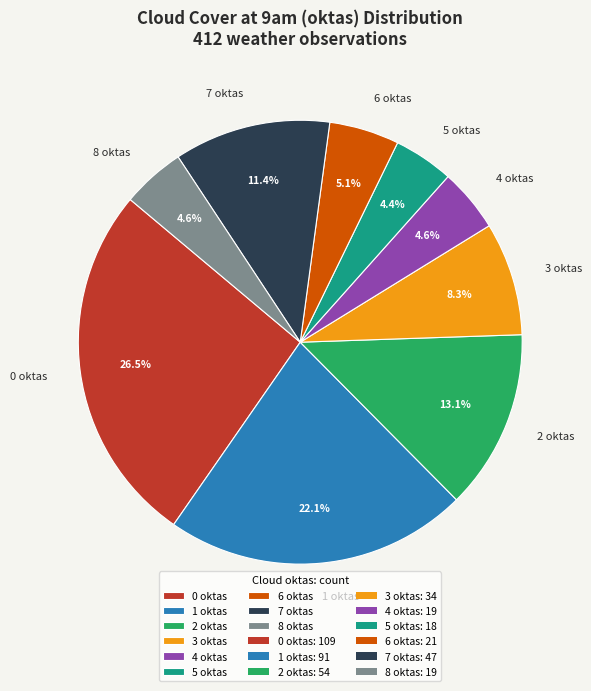

Approximately how many times larger is the value at 7 compared to 3?

1.4